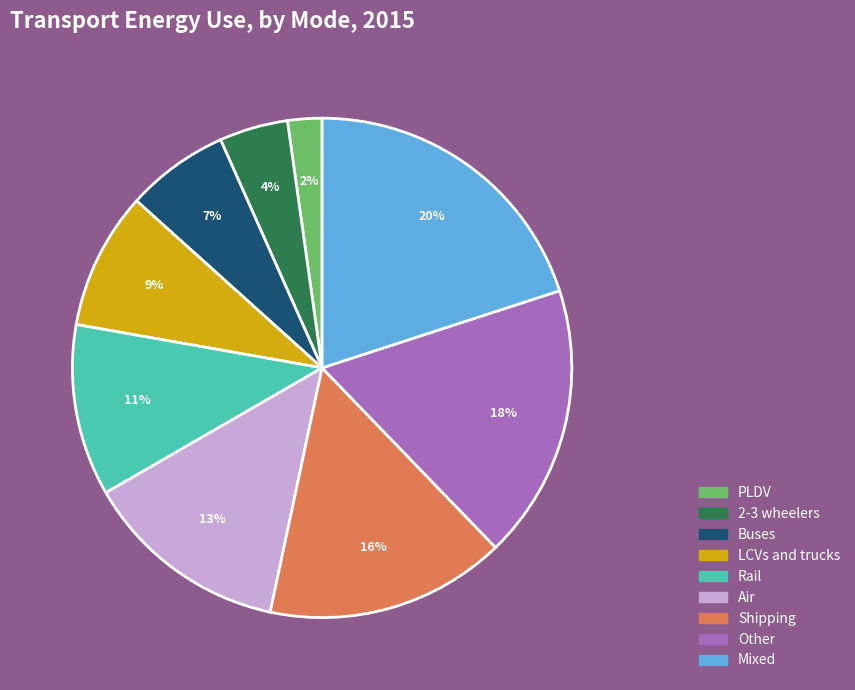

Combined, do Shipping and Rail account for over 50%?

No